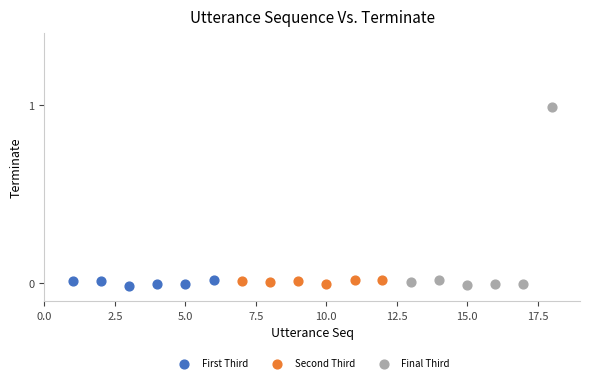

What are all the series names shown in the legend?

First Third, Second Third, Final Third